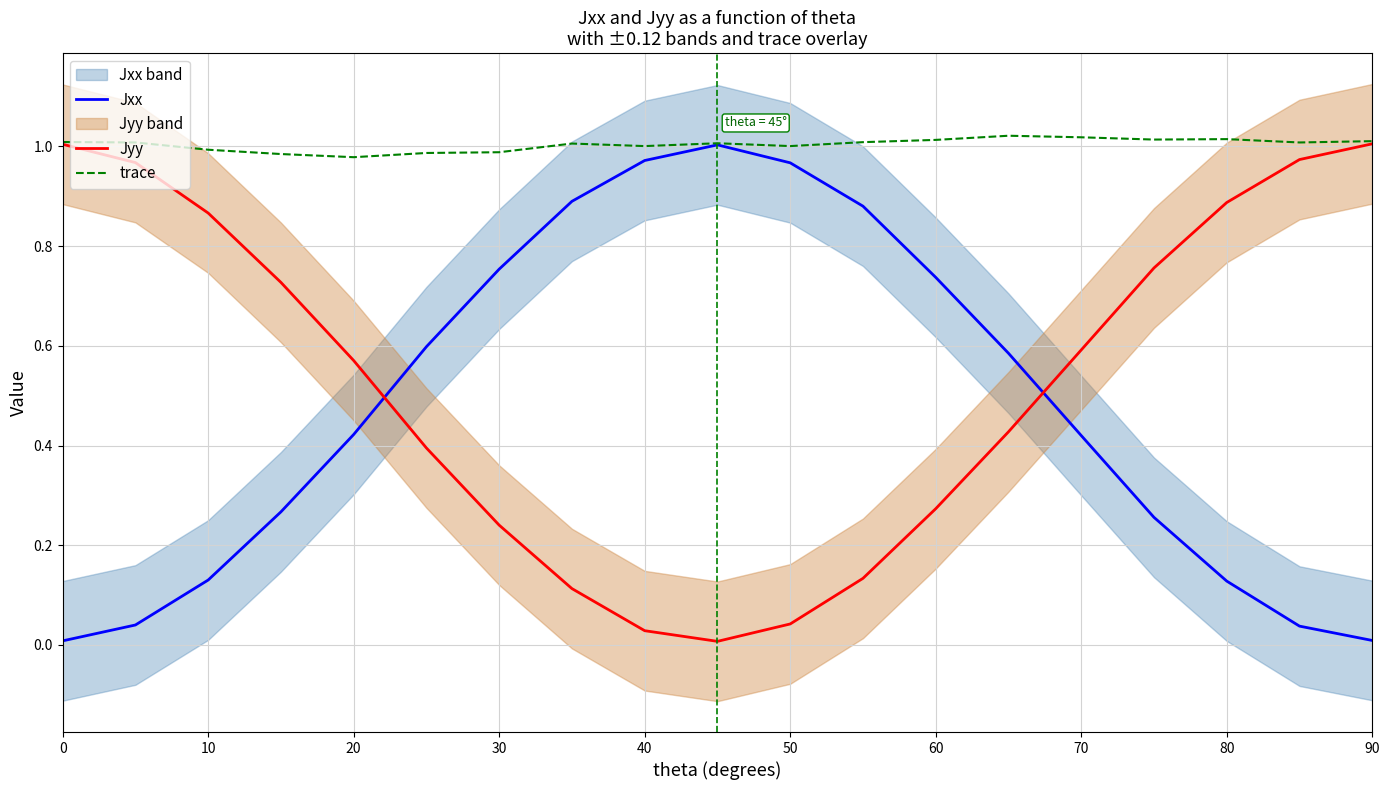

True or false: trace and Jyy cross at least once.

False